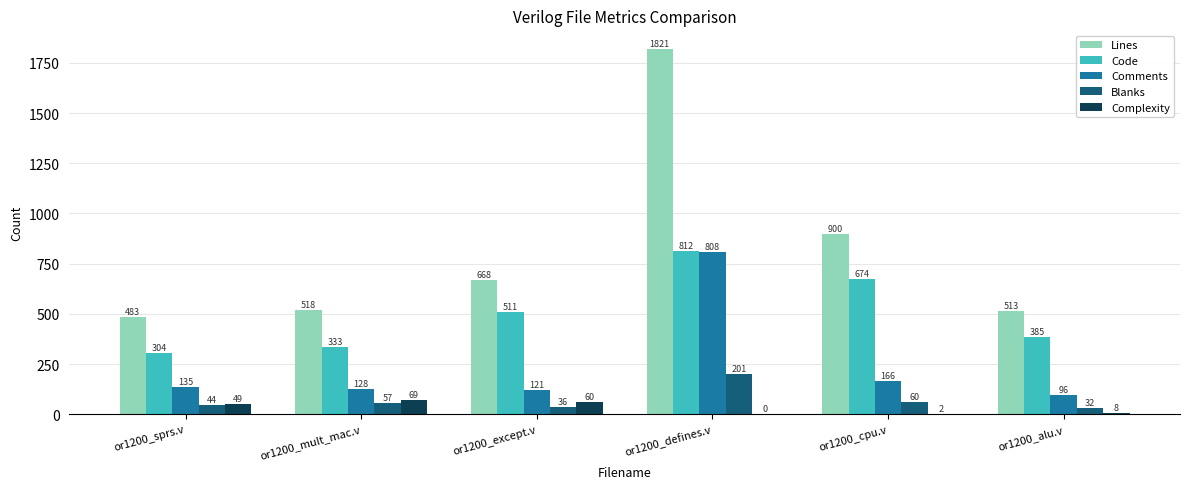

Which label corresponds to the largest value in the chart?

or1200_defines.v